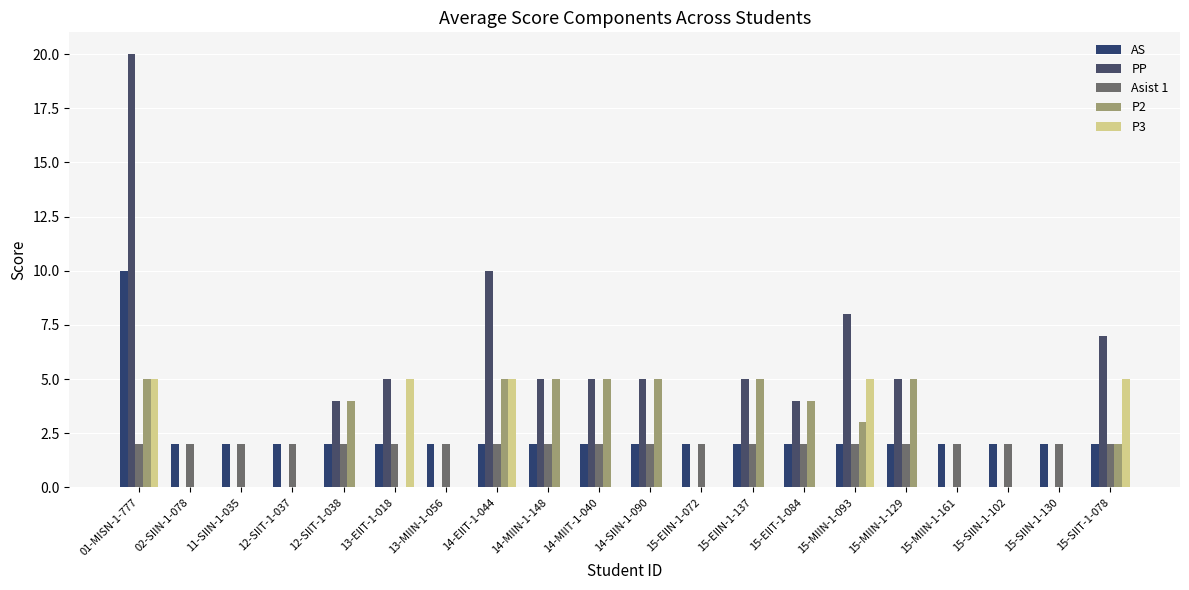

Count the P3 values in the range 0 to 5.

20